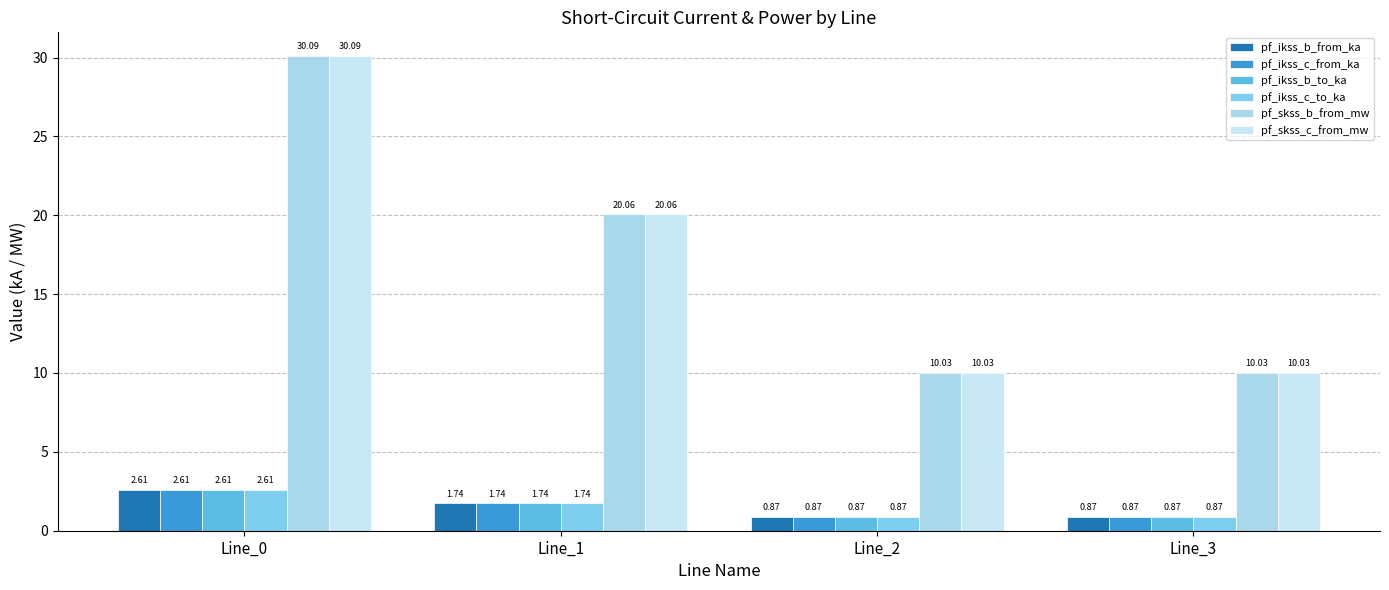

What is the spread (max minus min) of values at Line_0?

27.5